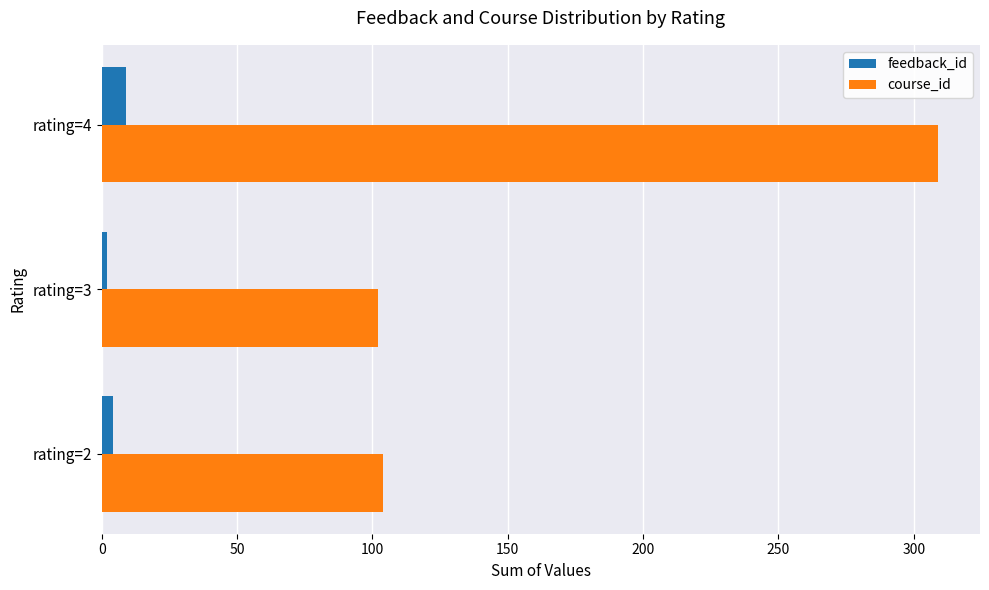

At which category is the sum across all series the highest?

rating=4